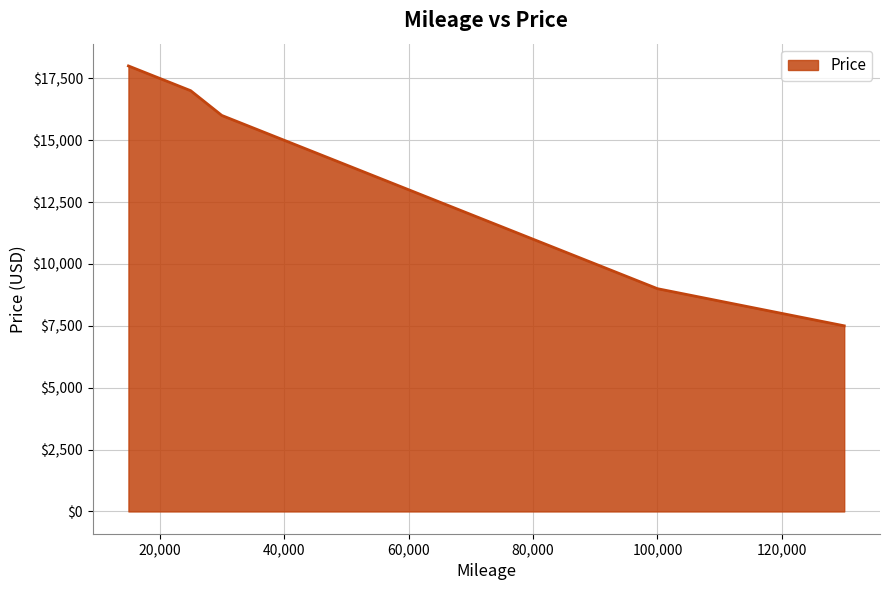

What is the maximum value shown in the chart?

18000